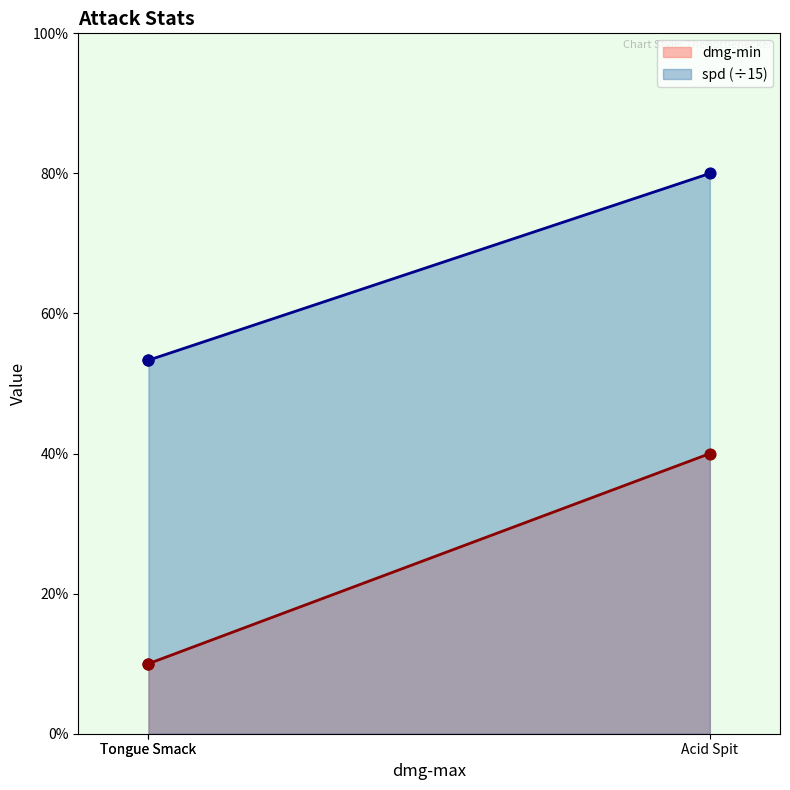

Which series has the largest total across all categories?

spd (÷15)